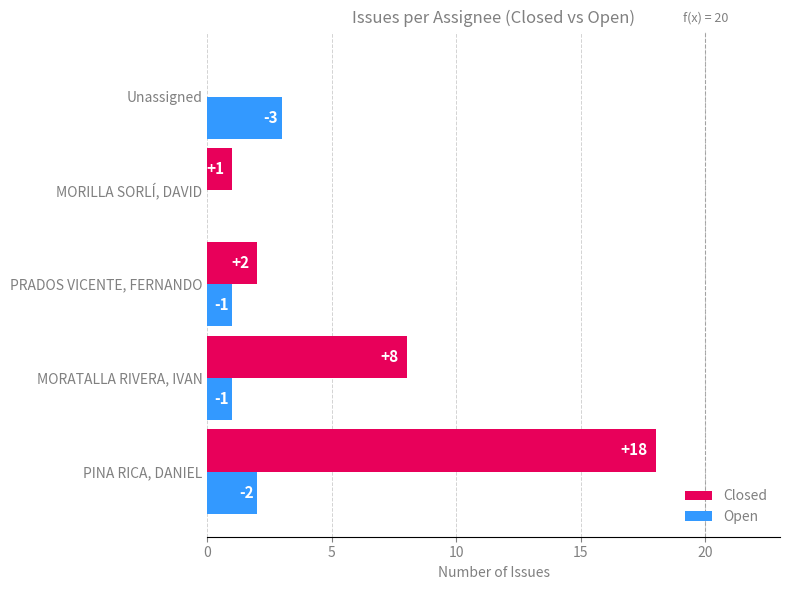

Where is Closed nearest to the value 9?

MORATALLA RIVERA, IVAN